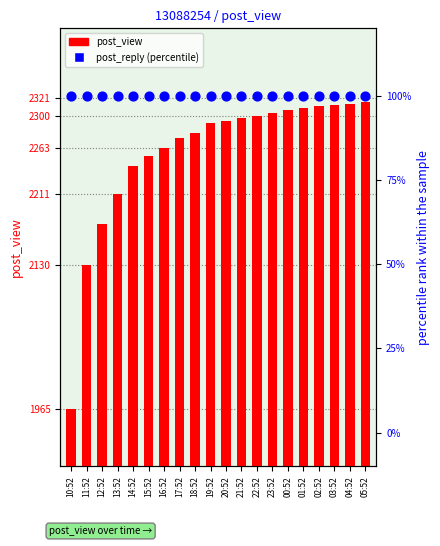

What are all the series names shown in the legend?

post_view, post_reply (percentile)